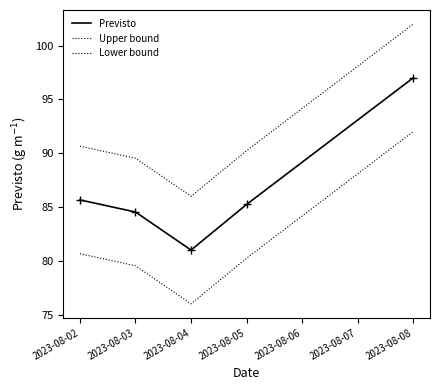

Is this an area chart (filled region under the line)?

No